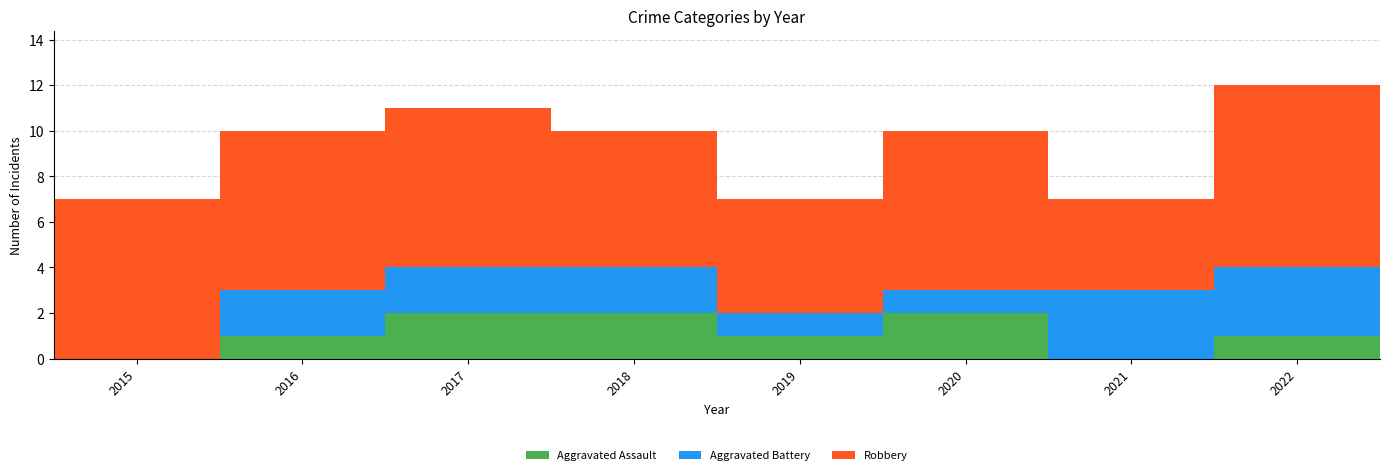

What is the sum of all Aggravated Assault values?

9